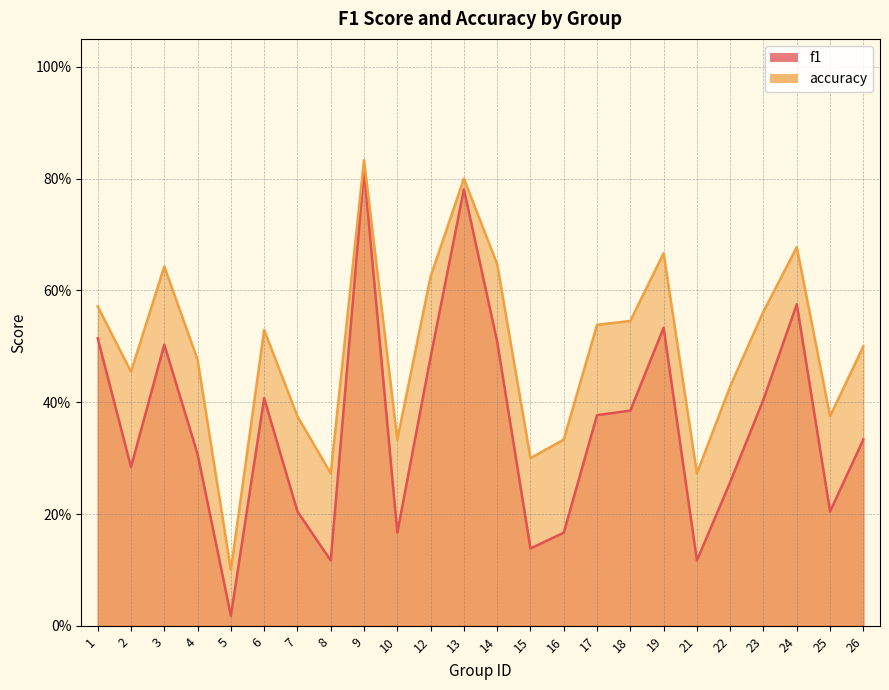

Does the chart display data point markers on the line(s)?

No